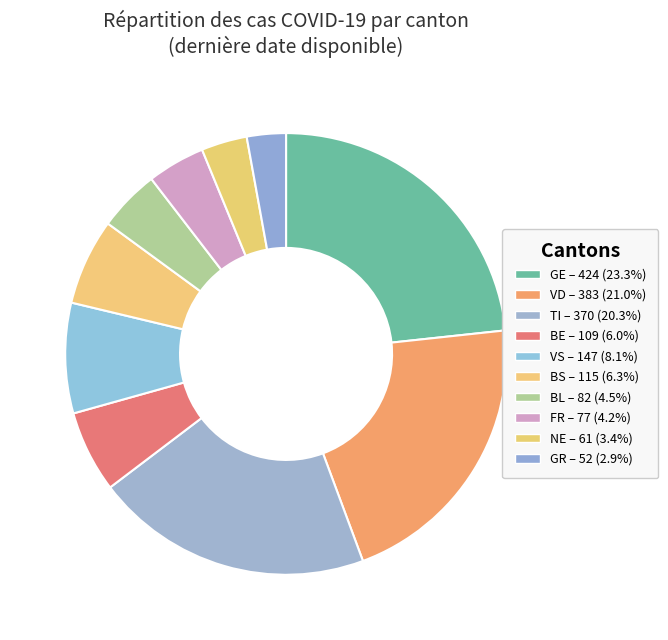

How many slices are in this pie chart?

10